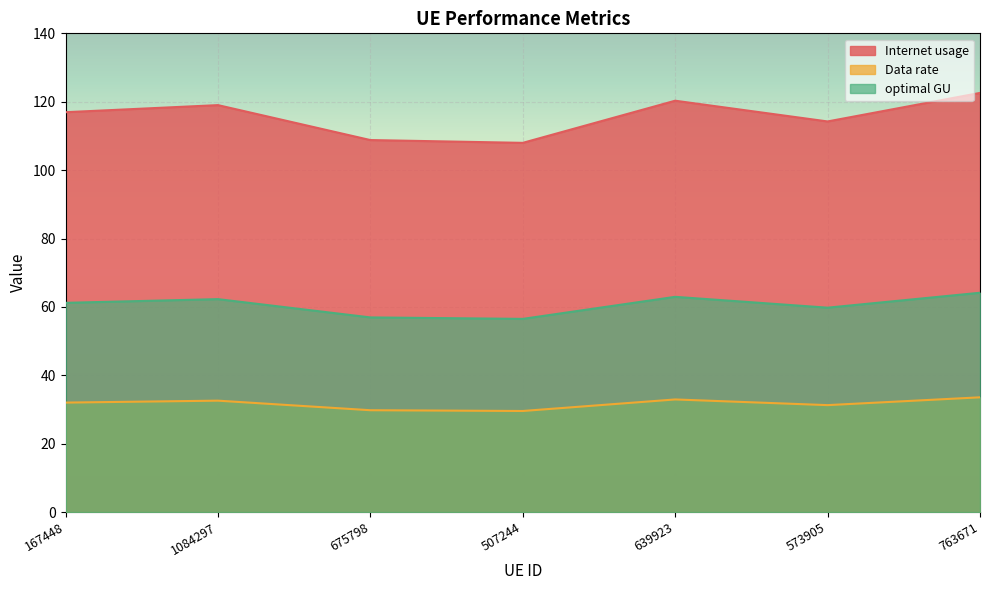

Between 1084297 and 675798, which is larger?

1084297